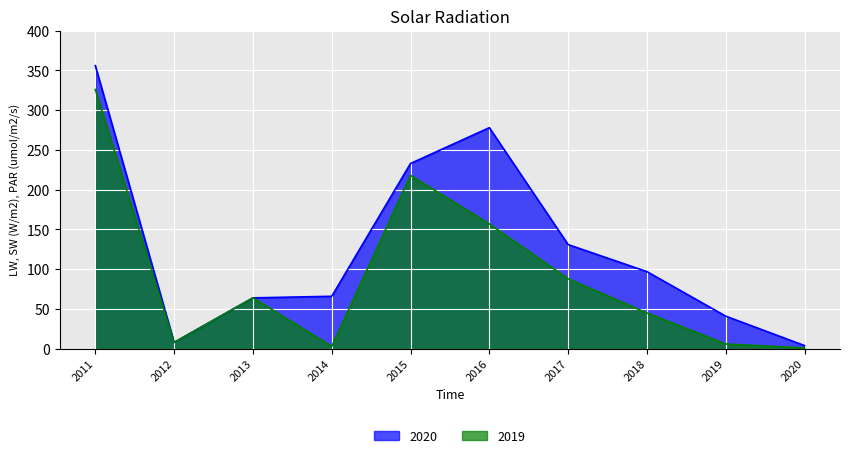

The value of 2019 at 2019 is 8. True or false?

False